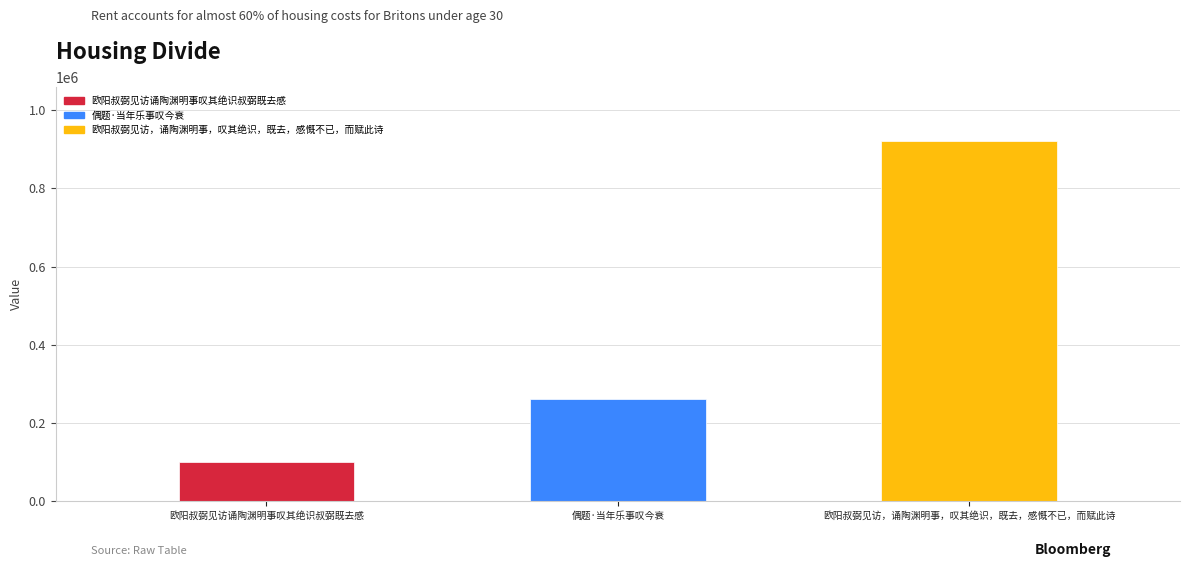

Is it true that the value at 偶题·当年乐事叹今衰 is 177088?

False